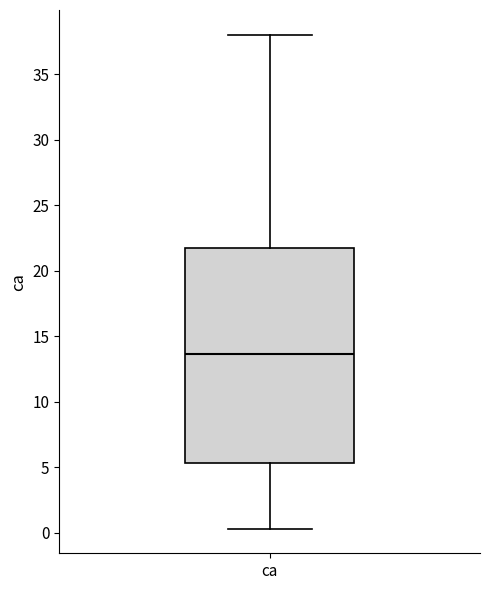

Transcribe this box plot: give where the median line is, the range the box spans, and where the two whiskers end, as read against the y-axis. The values are not printed on the chart, so give them approximately, as read against the axis.

median 13.5, box 5.5 to 21.5, whiskers 0.5 to 38.0